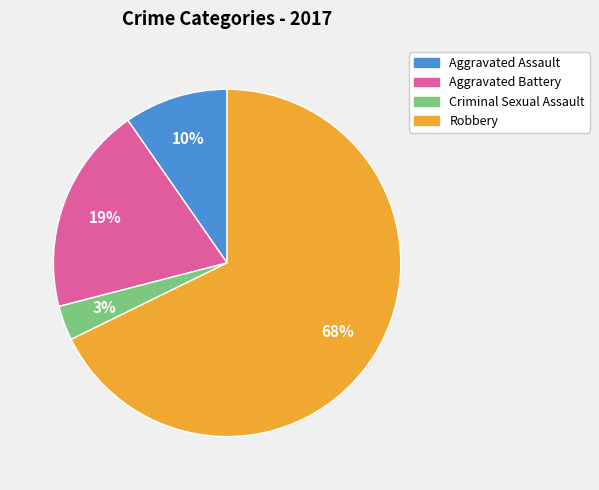

Count the number of slices in the pie.

4